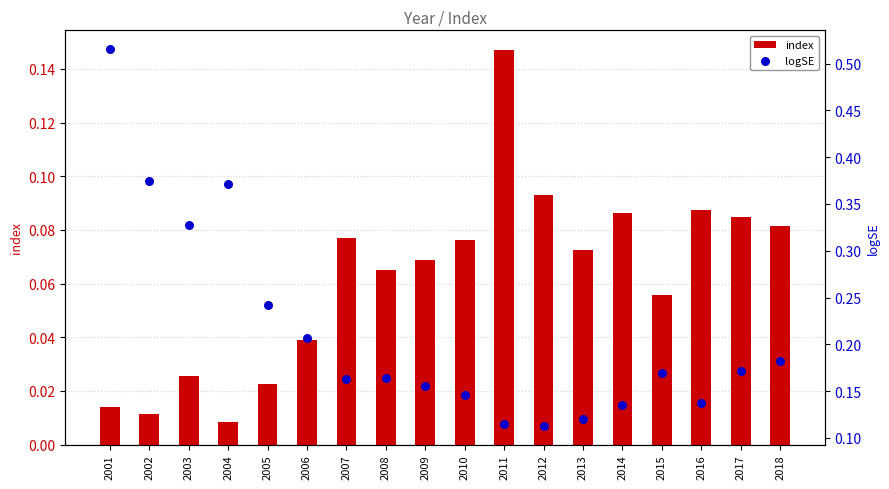

Which series has the largest Y range (max minus min)?

logSE